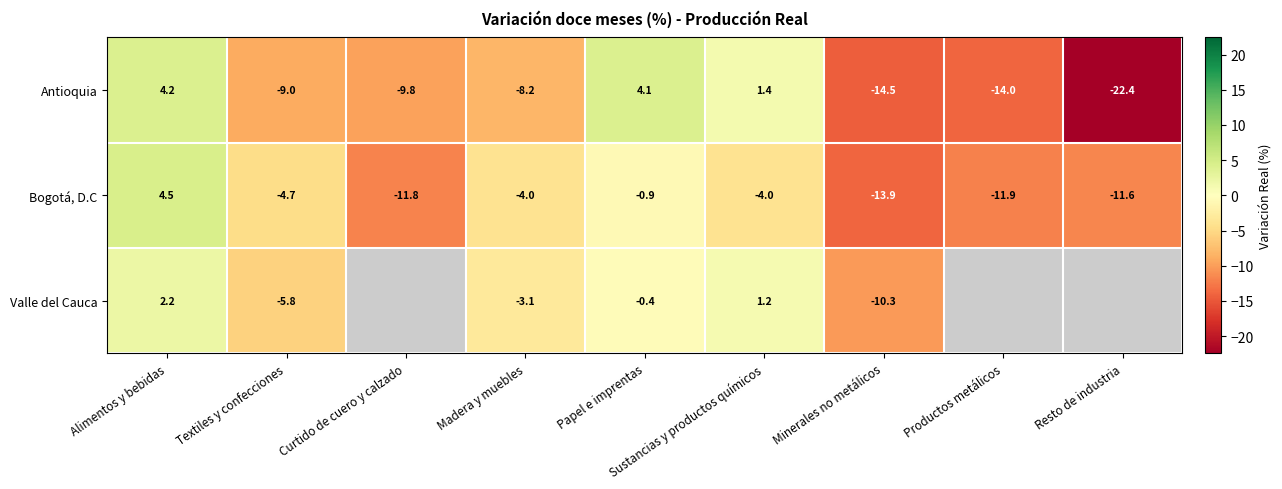

What is the difference between the Antioquia values at Textiles y confecciones and Minerales no metálicos?

5.5